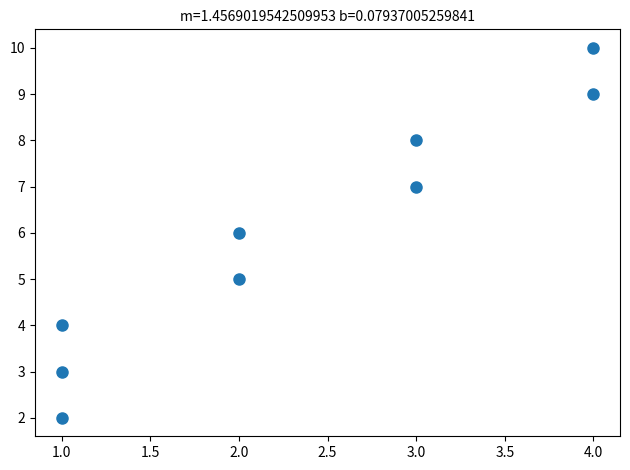

What is the range of Y values (max minus min)?

8